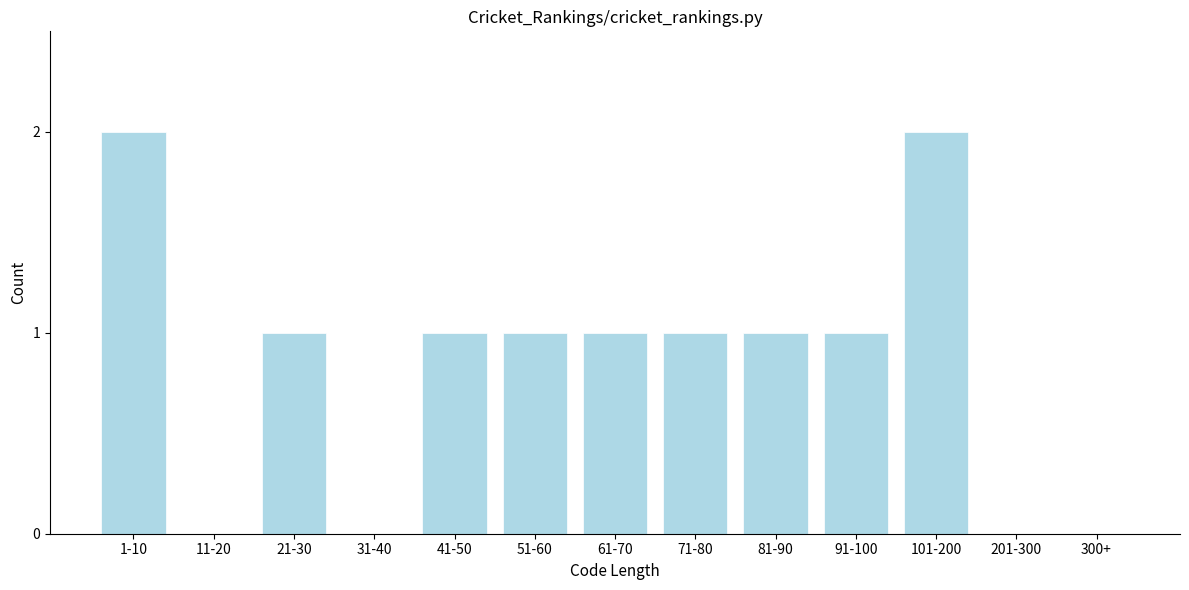

Reading left to right, extract all data points from this chart.

1-10=2	11-20=0	21-30=1	31-40=0	41-50=1	51-60=1	61-70=1	71-80=1	81-90=1	91-100=1	101-200=2	201-300=0	300+=0